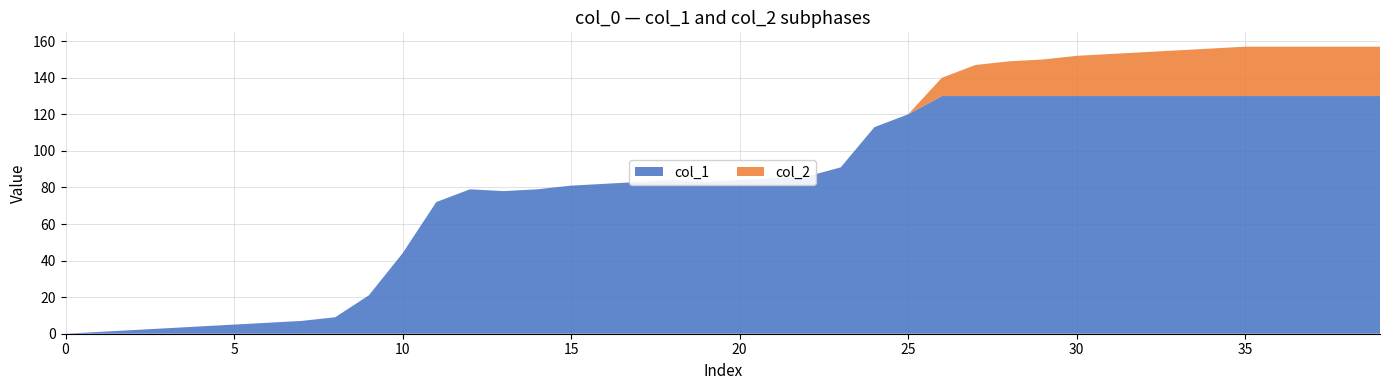

Reading right to left, transcribe all the data shown in this chart.

col_1: 130	130	130	130	130	130	130	130	130	130	130	130	130	130	120	113	91	86	85	84	83	84	83	82	81	79	78	79	72	44	21	9	7	6	5	4	3	2	1	0
col_2: 27	27	27	27	27	26	25	24	23	22	20	19	17	10	0	0	0	0	0	0	0	0	0	0	0	0	0	0	0	0	0	0	0	0	0	0	0	0	0	0